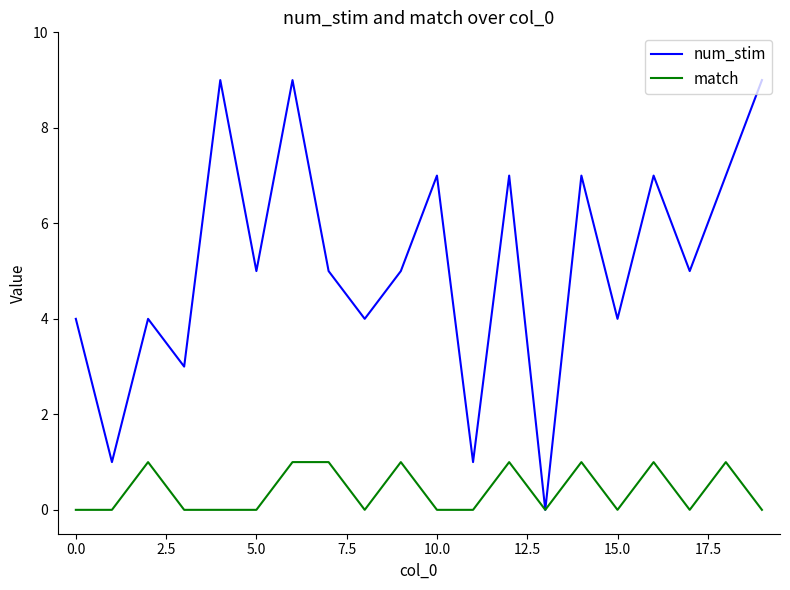

How many lines are shown in the chart?

2